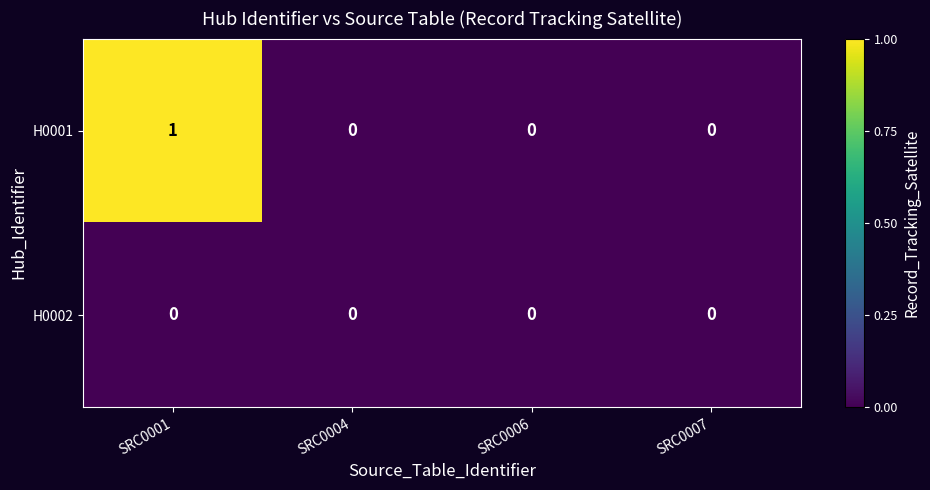

Which label corresponds to the largest value in the chart?

SRC0001